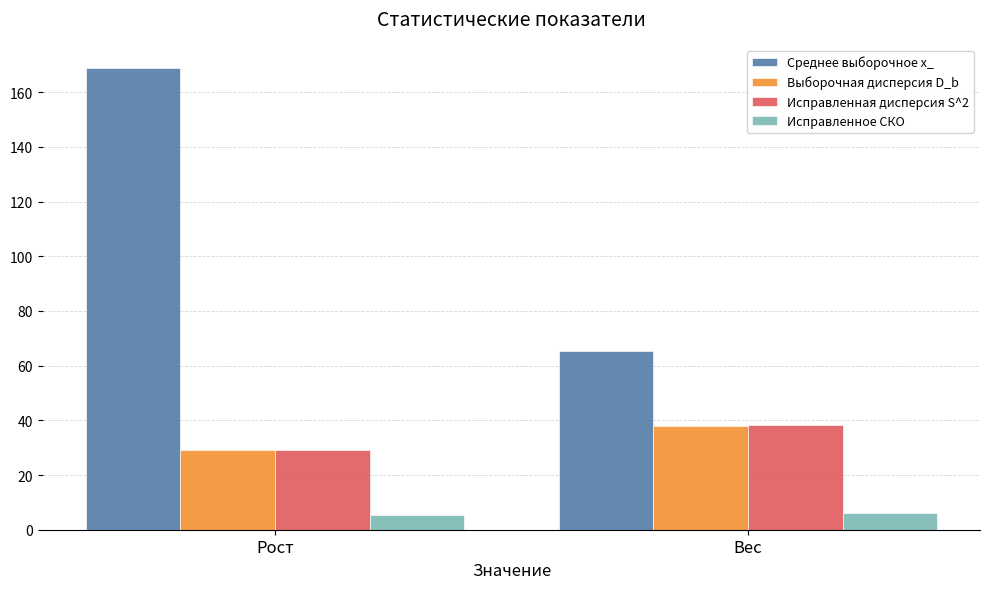

What is the maximum value shown in the chart?

169.0